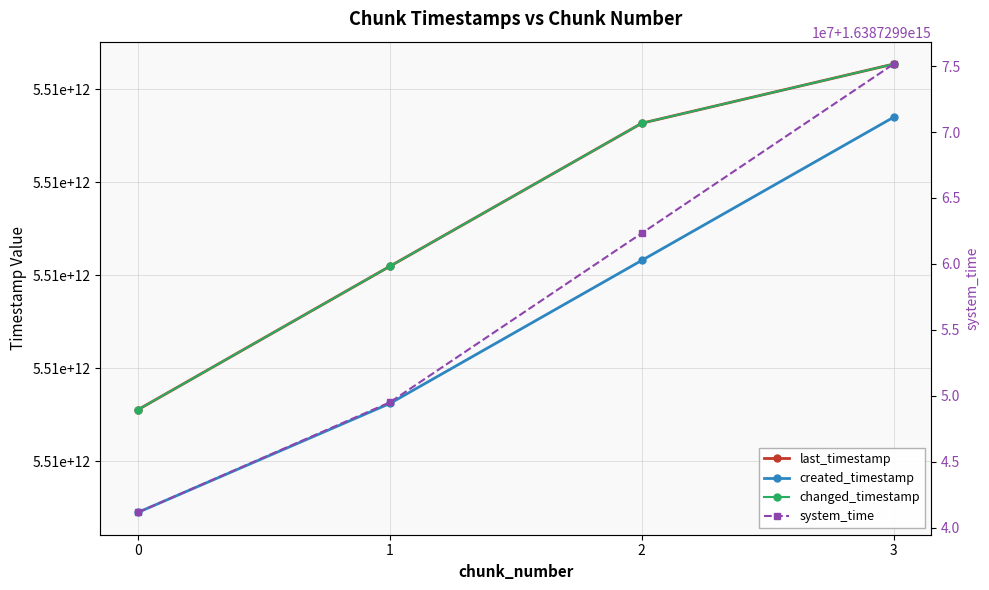

At 1, list the series in order from smallest to largest.

created_timestamp, last_timestamp, changed_timestamp, system_time